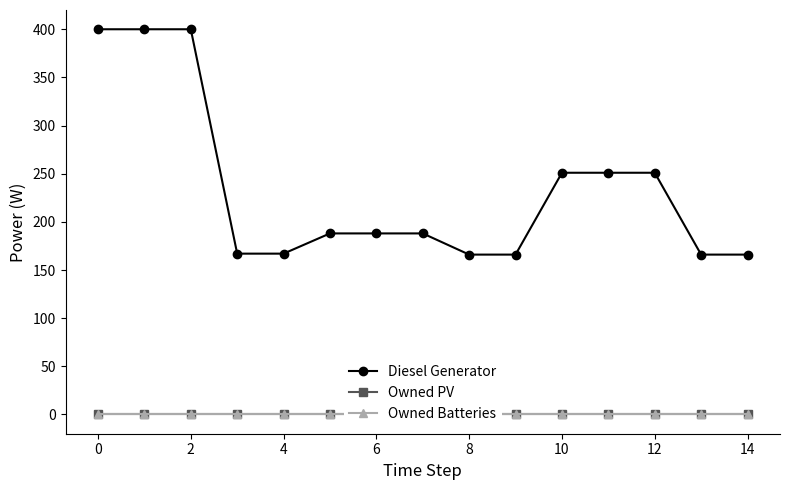

How many lines are shown in the chart?

3